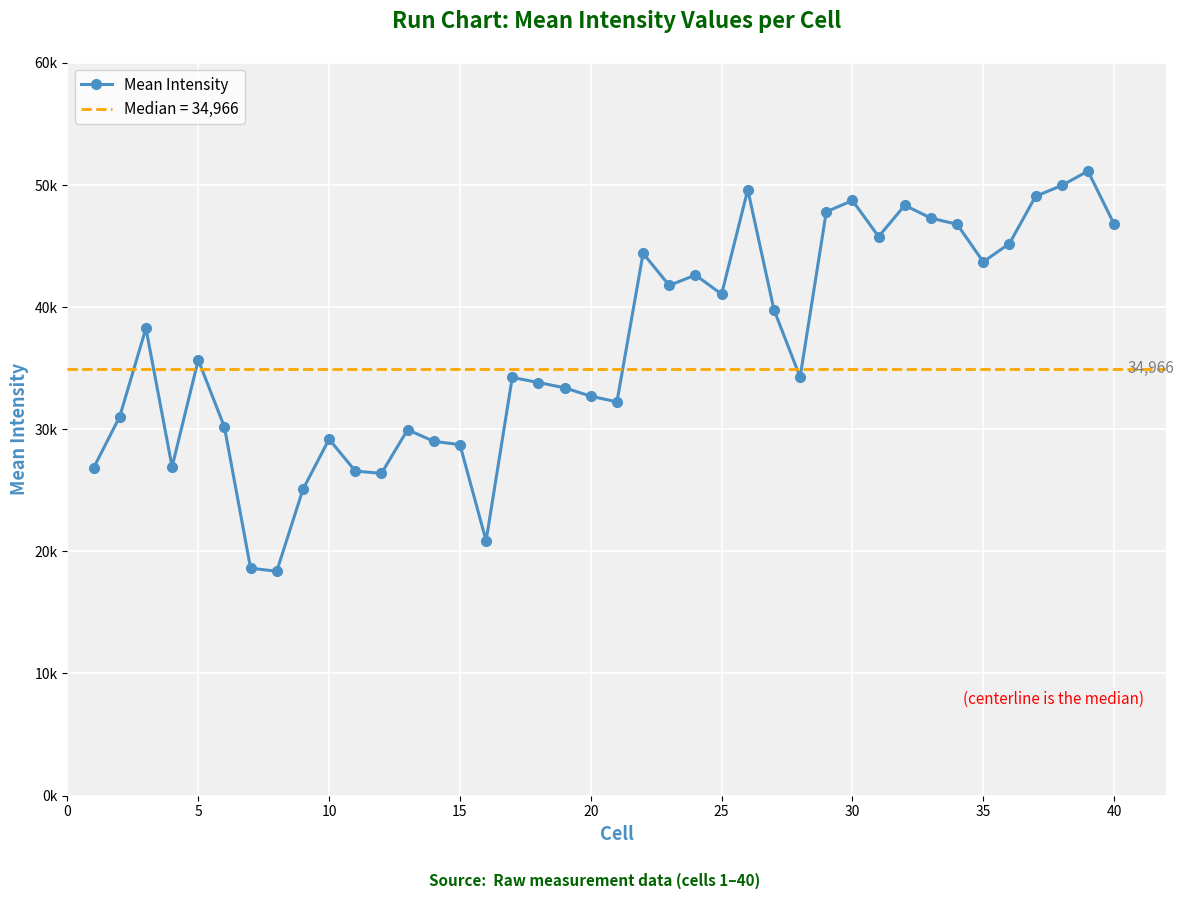

What is the difference between the maximum and minimum values?

32766.6